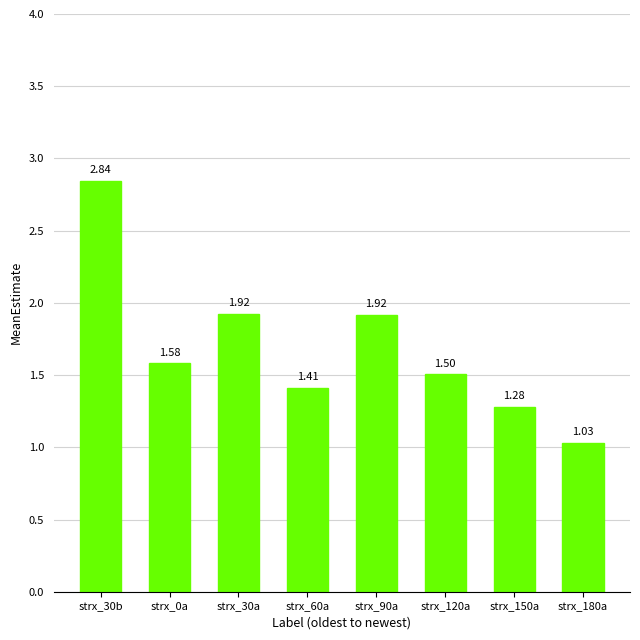

What is the label of the 3rd bar from the left?

strx_30a